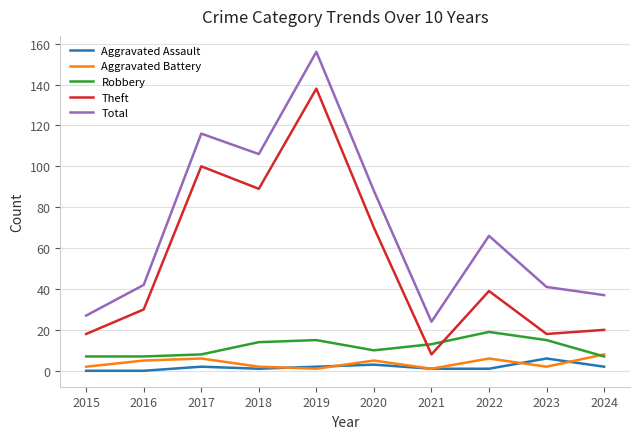

What is the minimum value for Robbery?

7